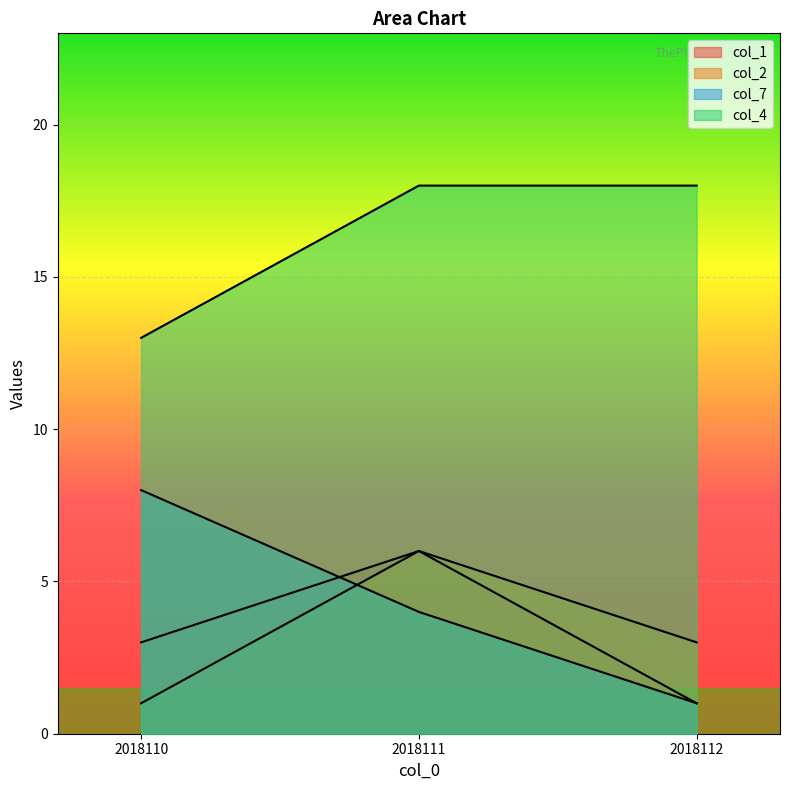

Between 2018110 and 2018112, which series saw the biggest shift?

col_7